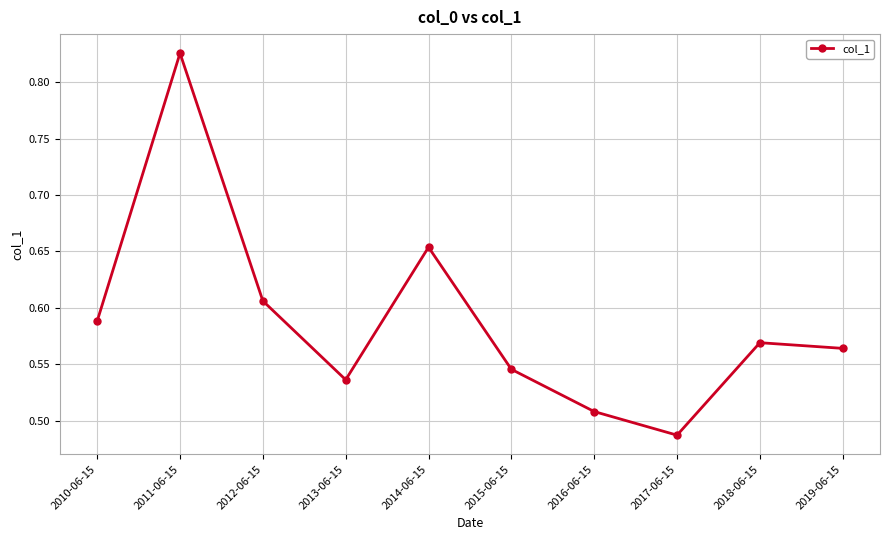

What is the label of the 1st point from the left?

2010-06-15